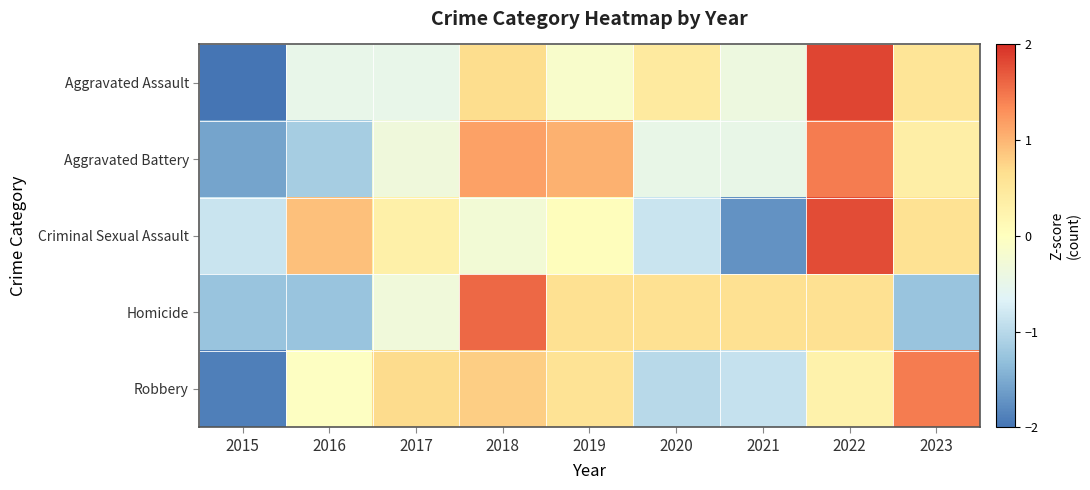

List the series in order of their peak value, lowest first.

Robbery, Aggravated Battery, Homicide, Criminal Sexual Assault, Aggravated Assault